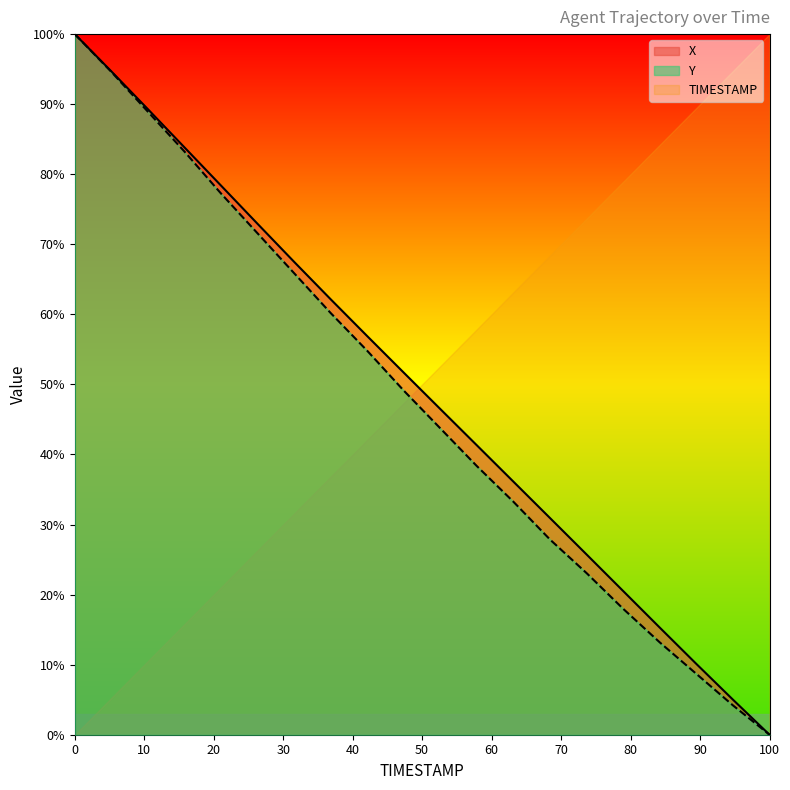

True or false: Y and X intersect in this chart.

False